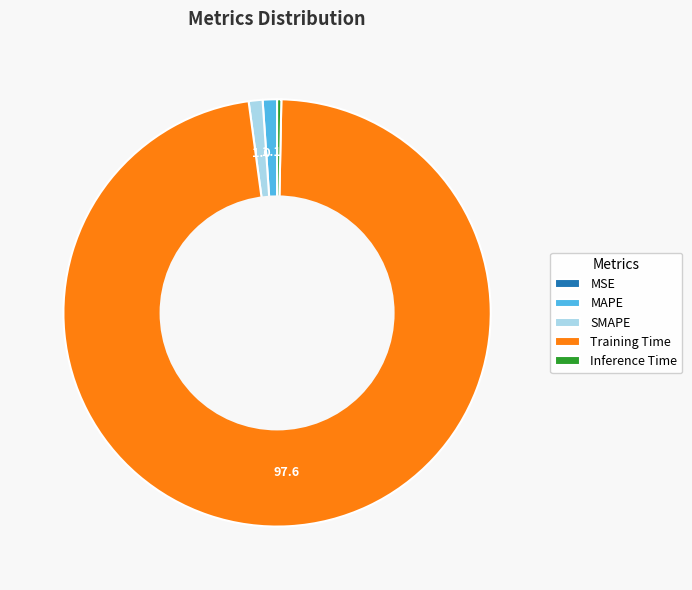

What is the majority slice?

Training Time